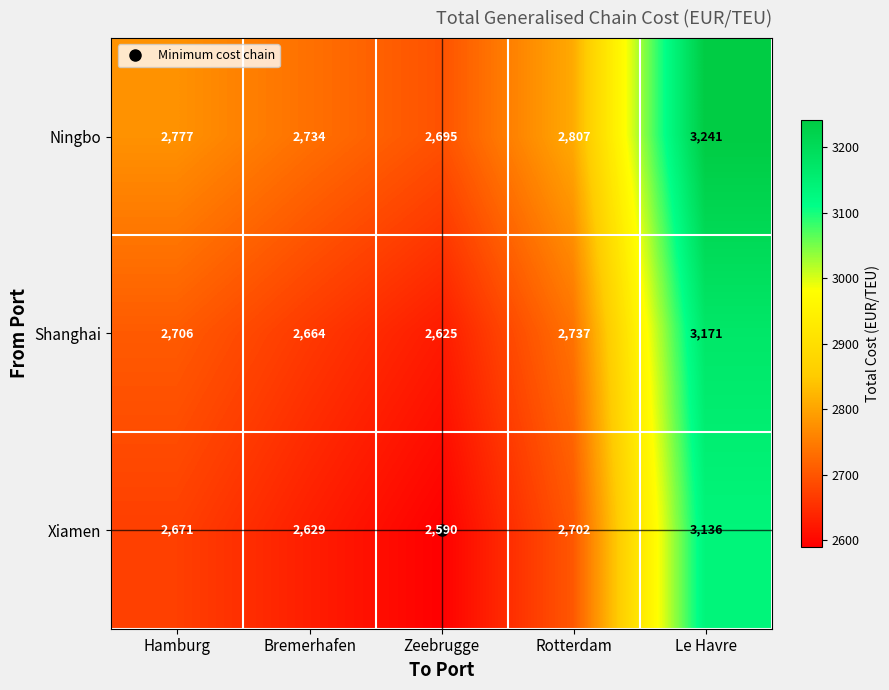

At which label is Ningbo closest to 2968?

Rotterdam